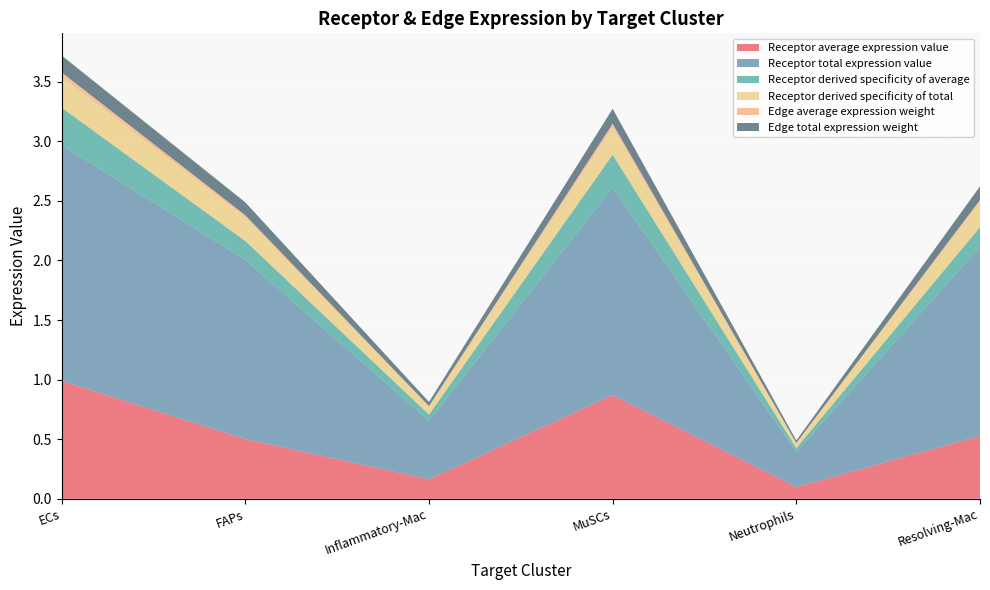

Reading right to left, list all the values displayed in this chart.

Receptor average expression value: 0.5	0.1	0.9	0.2	0.5	1.0
Receptor total expression value: 1.6	0.3	1.7	0.5	1.5	2.0
Receptor derived specificity of average: 0.2	0.0	0.3	0.1	0.2	0.3
Receptor derived specificity of total: 0.2	0.0	0.2	0.1	0.2	0.3
Edge average expression weight: 0.0	0.0	0.0	0.0	0.0	0.0
Edge total expression weight: 0.1	0.0	0.1	0.0	0.1	0.1